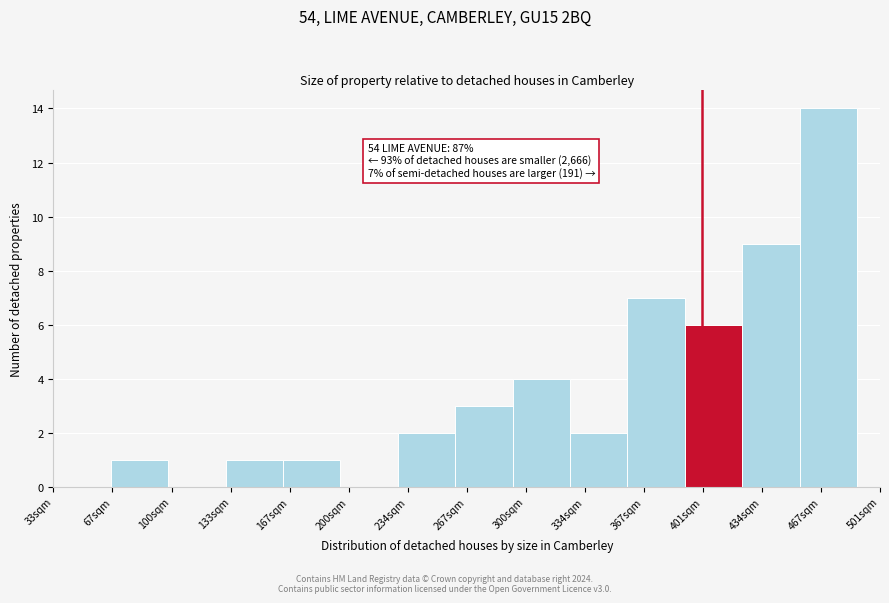

Reading right to left, extract all data points from this chart.

467sqm=14	434sqm=9	401sqm=6	367sqm=7	334sqm=2	300sqm=4	267sqm=3	234sqm=2	200sqm=0	167sqm=1	133sqm=1	100sqm=0	67sqm=1	33sqm=0